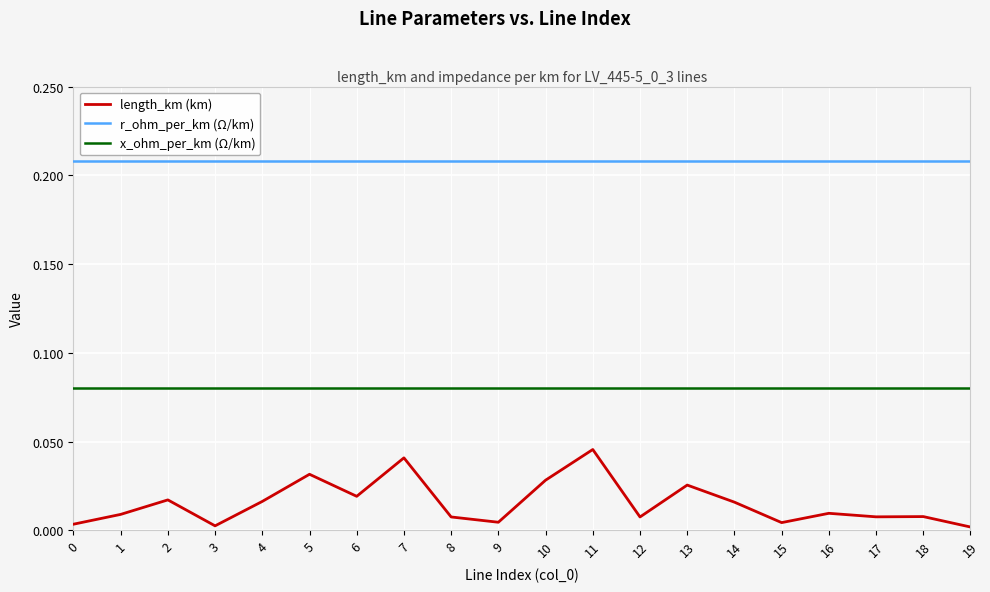

At 2, list the series in order from smallest to largest.

length_km (km), x_ohm_per_km (Ω/km), r_ohm_per_km (Ω/km)